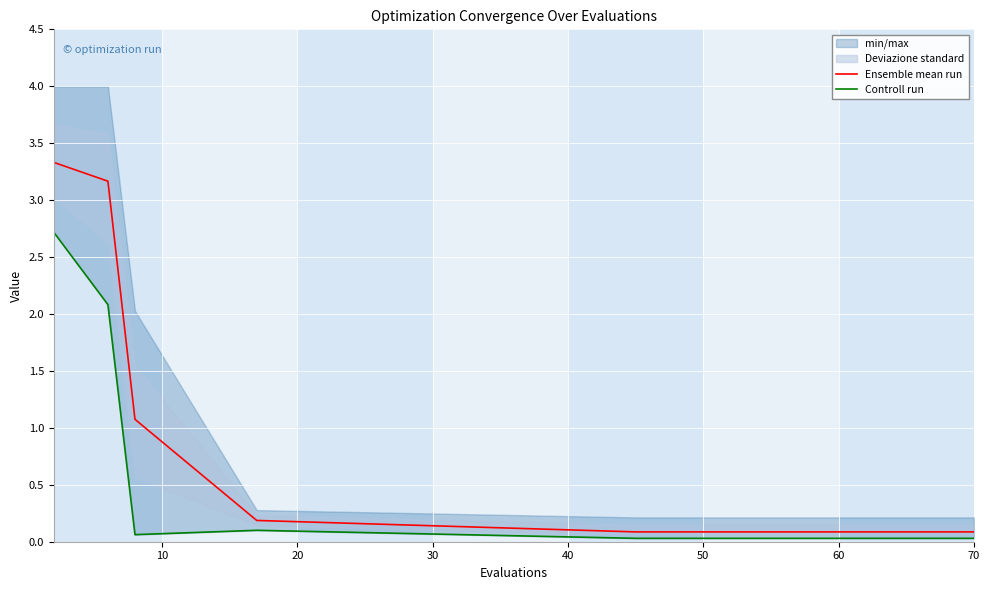

What is the maximum value for Controll run?

2.7